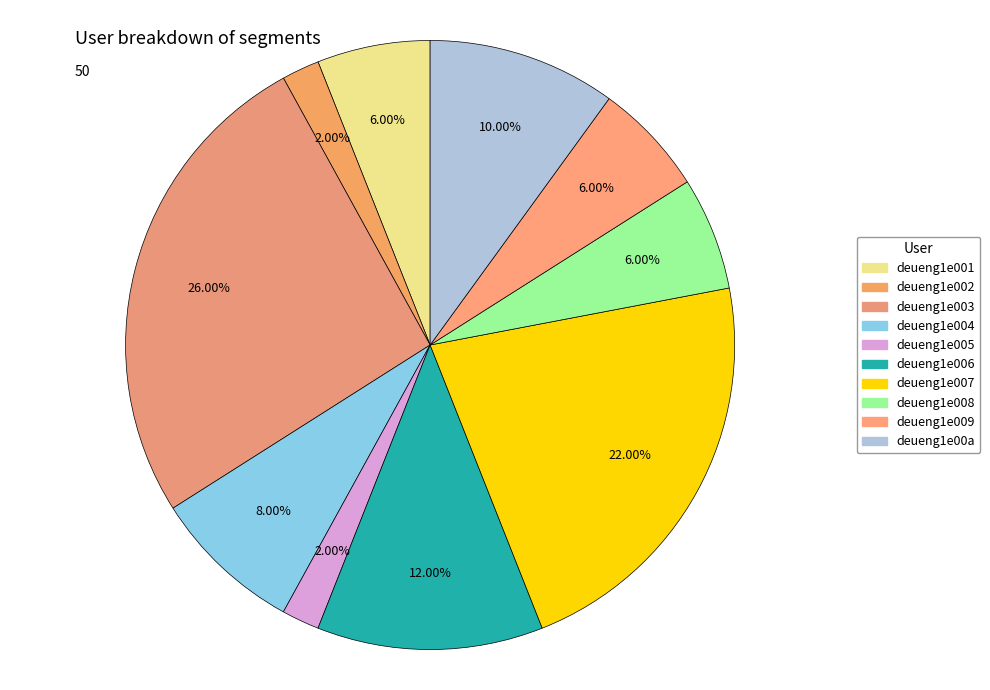

How many segments does this pie chart have?

10